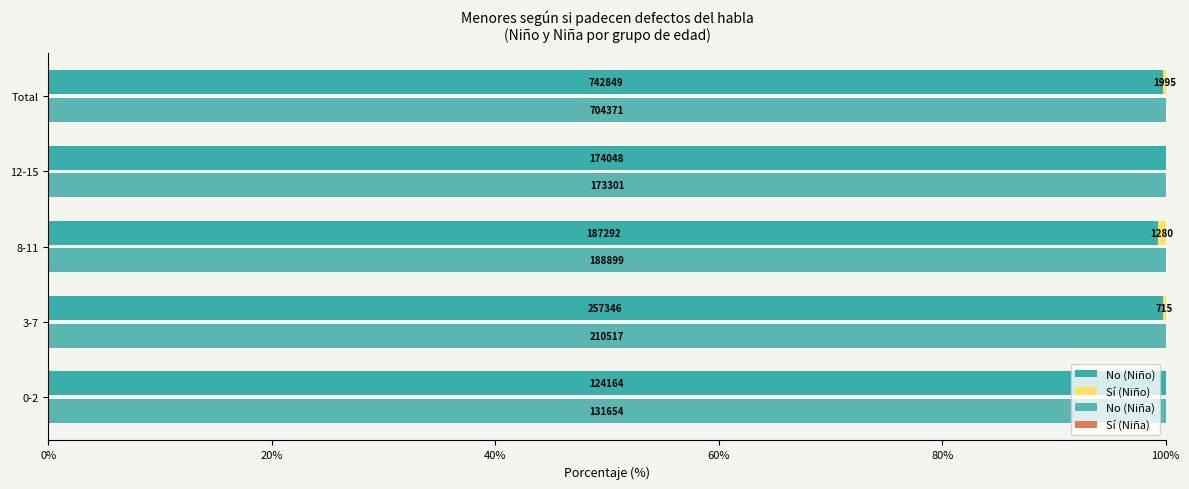

What is the sum of all Sí (Niña) values?

3.5